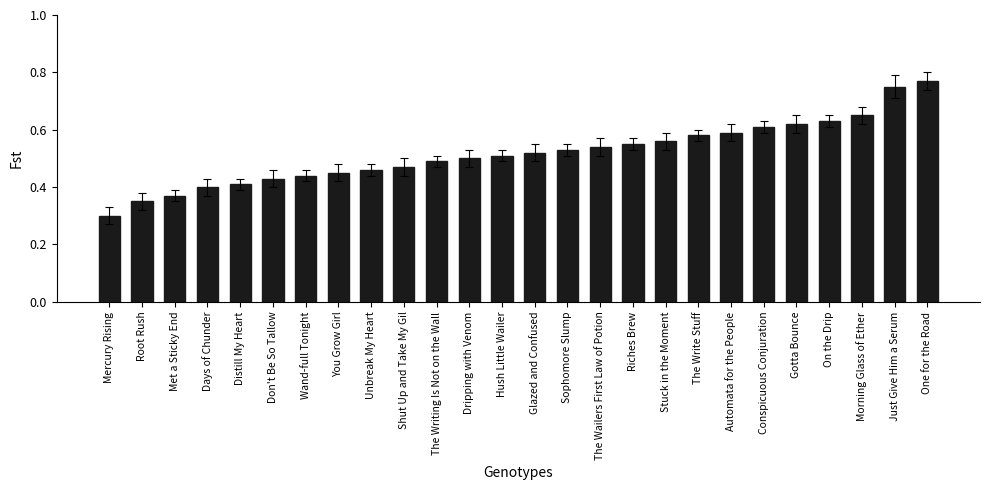

What is the label of the 12th bar from the right?

Sophomore Slump